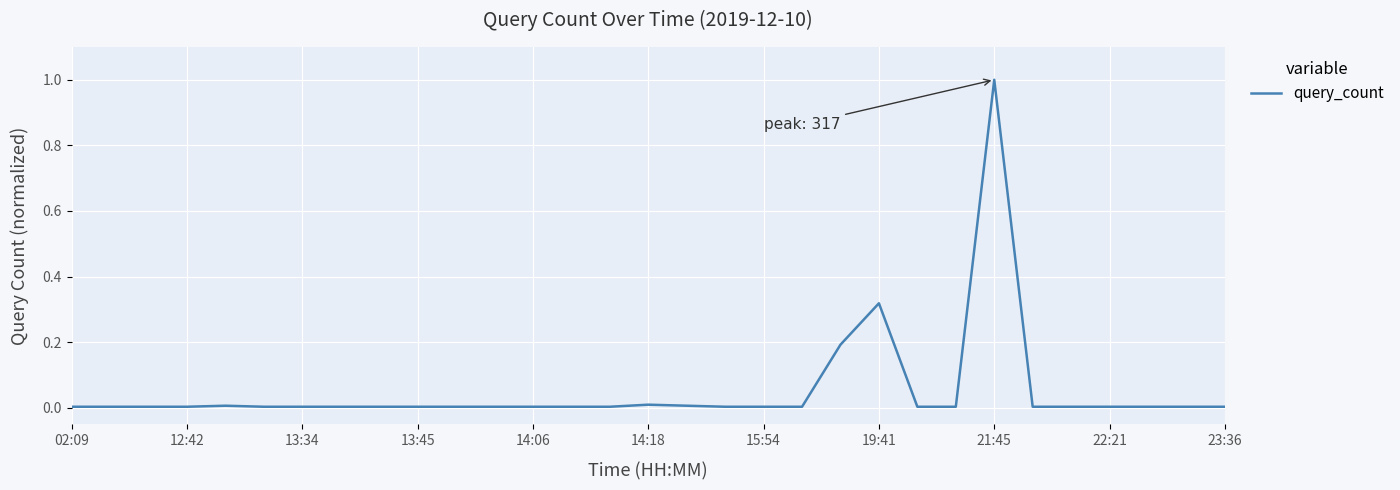

What is the greatest value displayed?

1.0